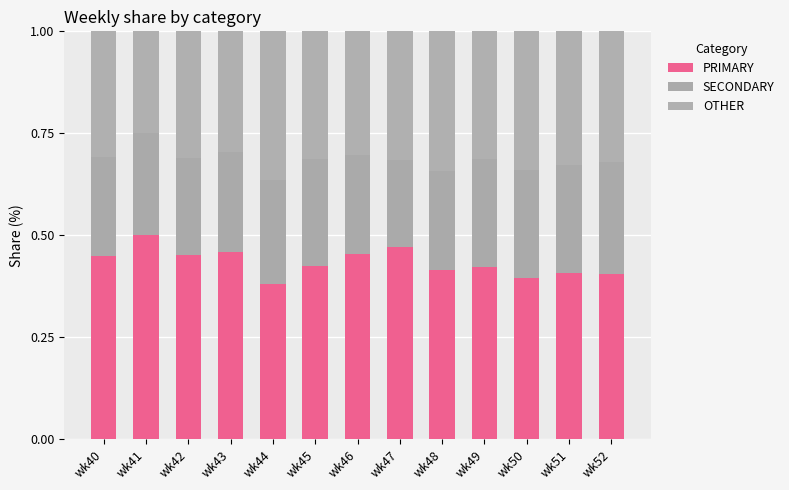

Are the bars grouped side by side (vs. stacked)?

No